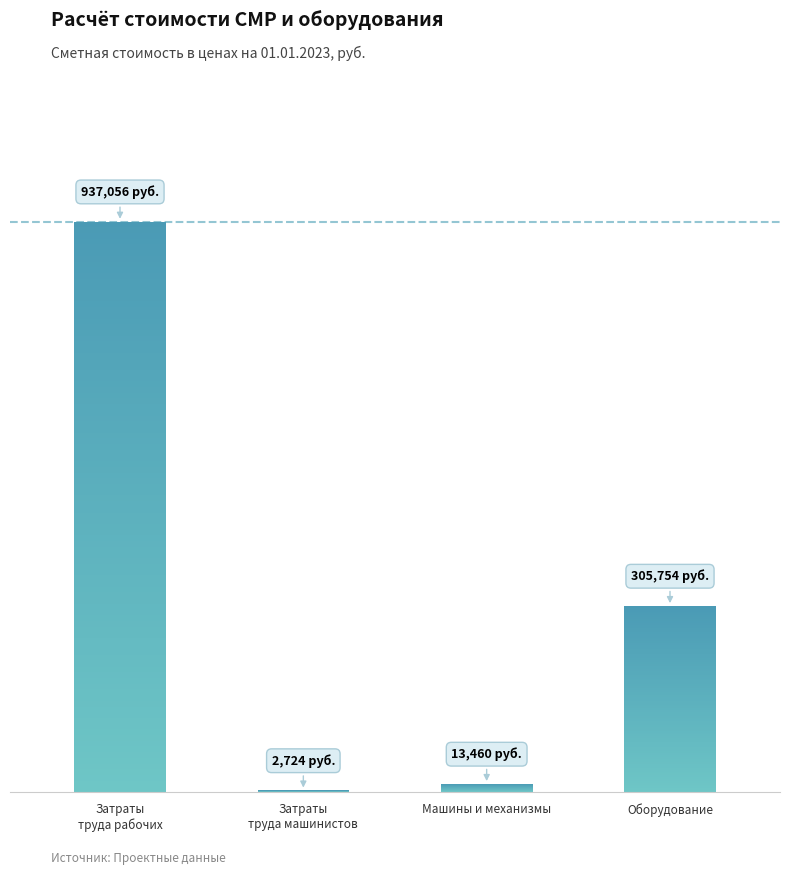

What is the difference between the second highest and minimum values?

303030.4